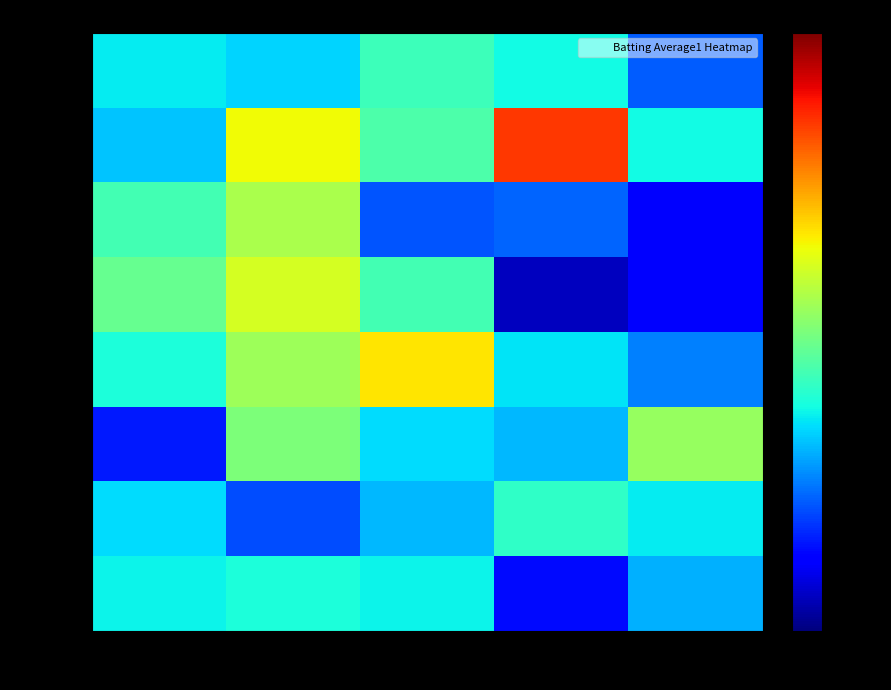

What is the total value across all series at Day 5?

2.2